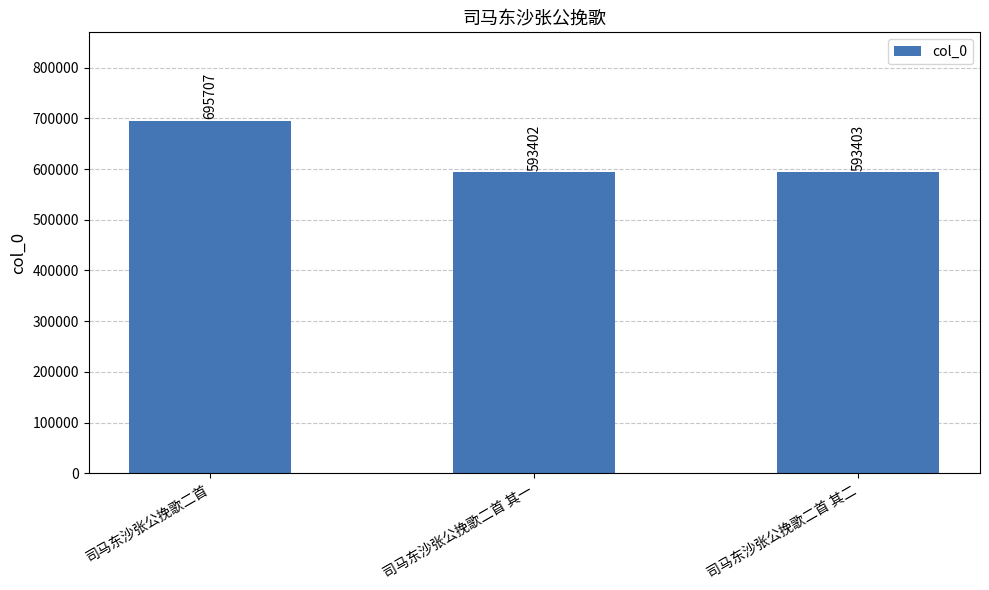

What is the difference between the second highest and minimum values?

1